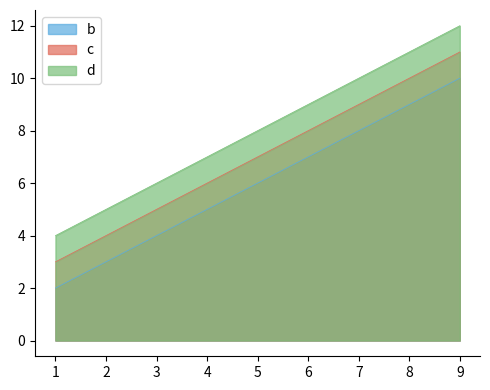

At which label is c closest to 7?

5